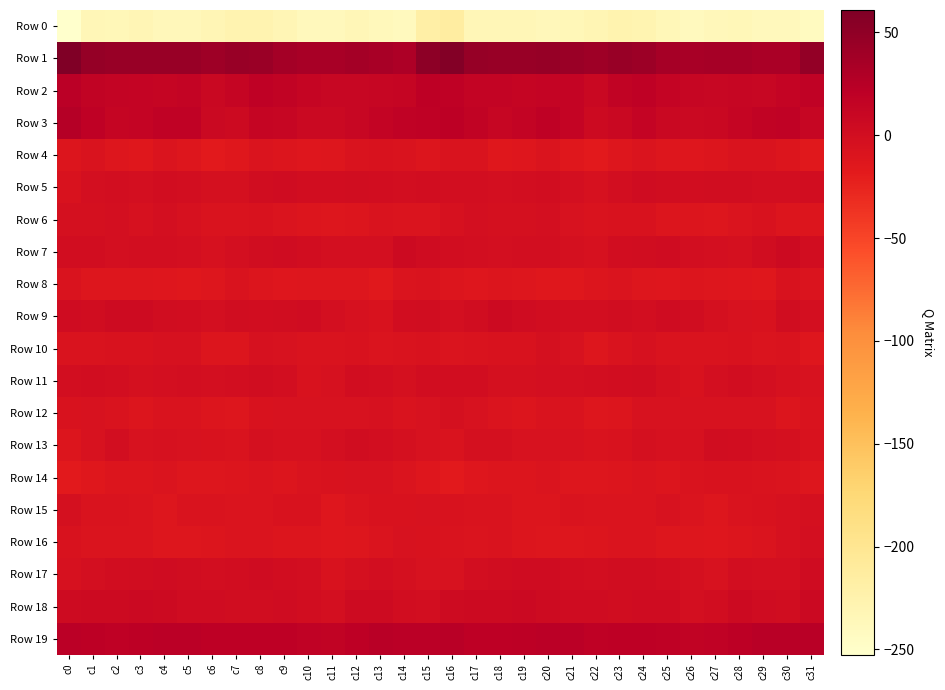

Which label corresponds to the largest value in the chart?

c0